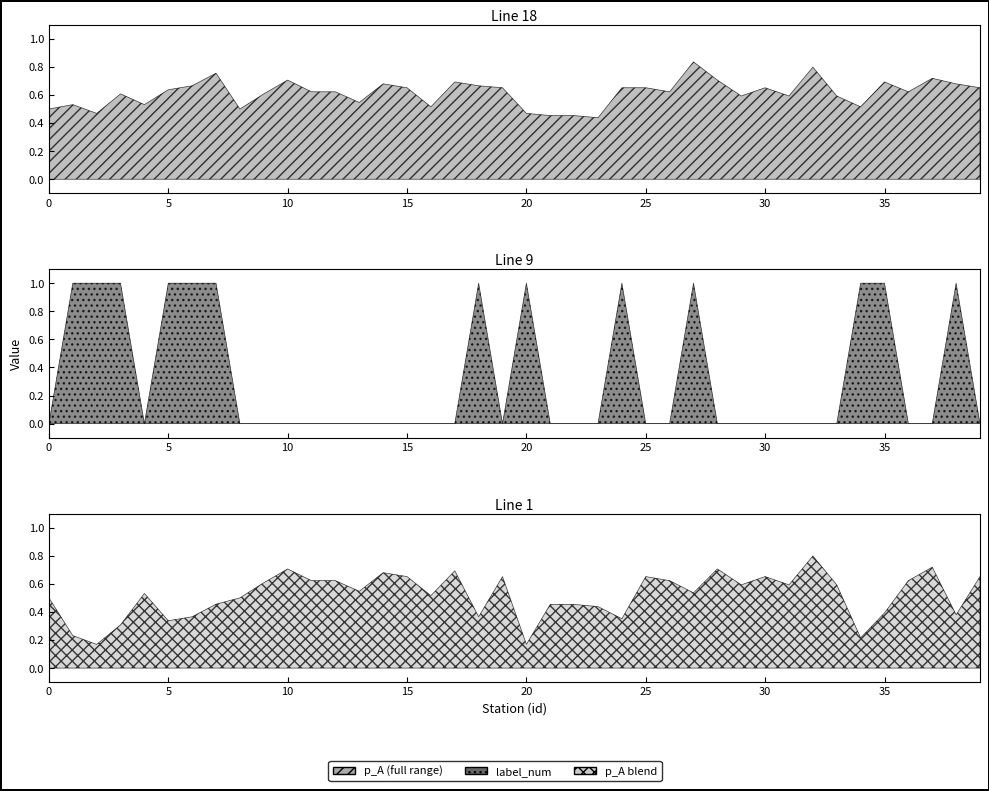

In label_num, how many points are higher than both neighbors (excluding endpoints)?

5